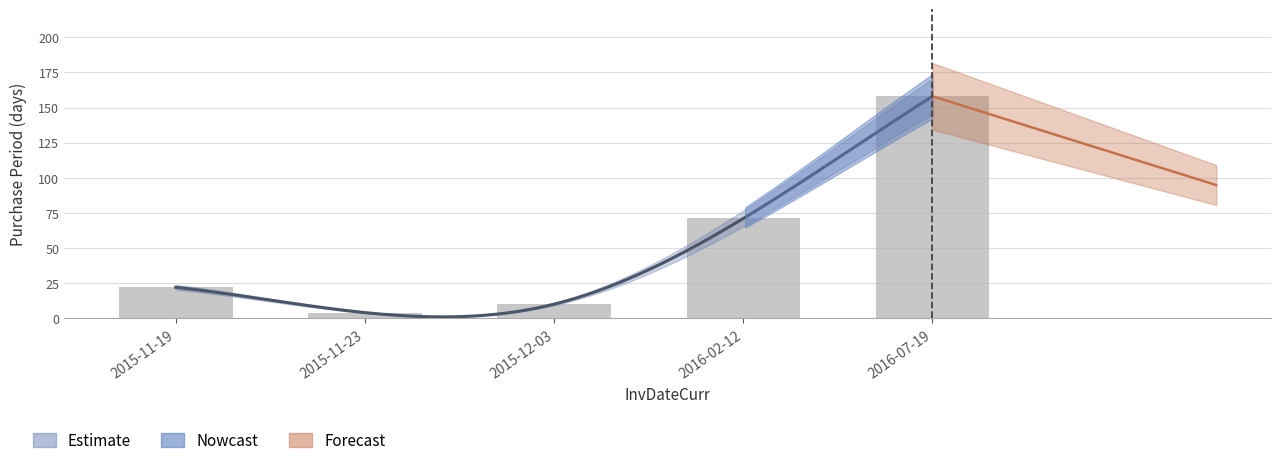

What is the smallest value displayed?

4